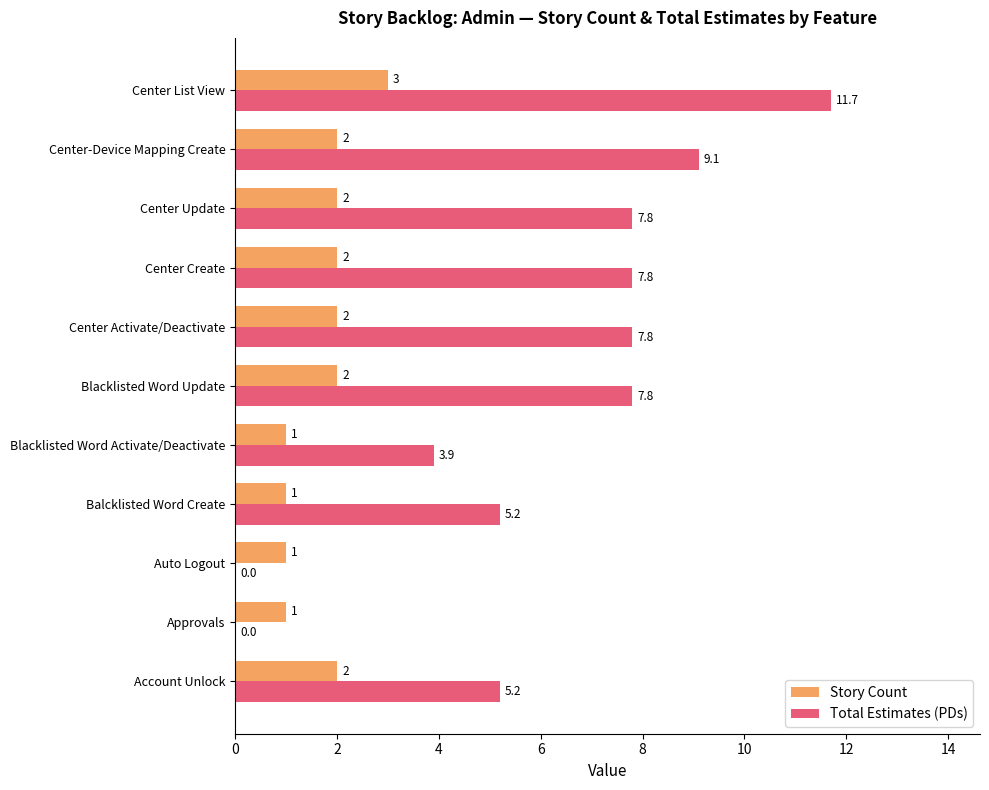

At which category does the chart reach its peak across all series?

Center List View